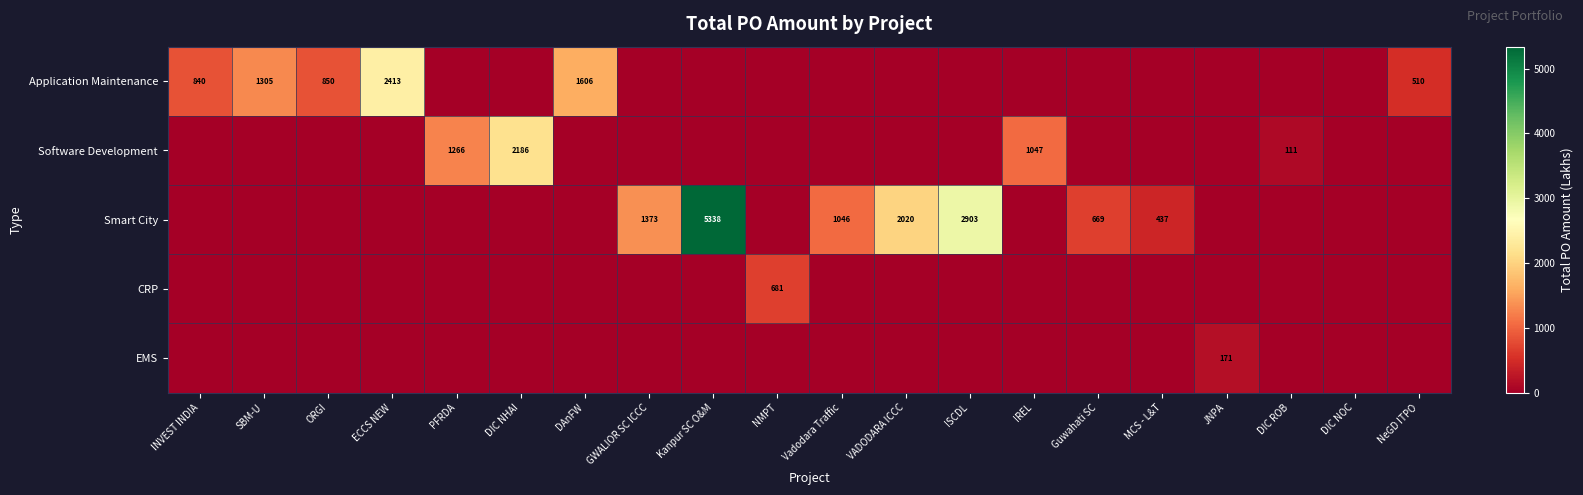

What is the total value across all series at IREL?

1047.4